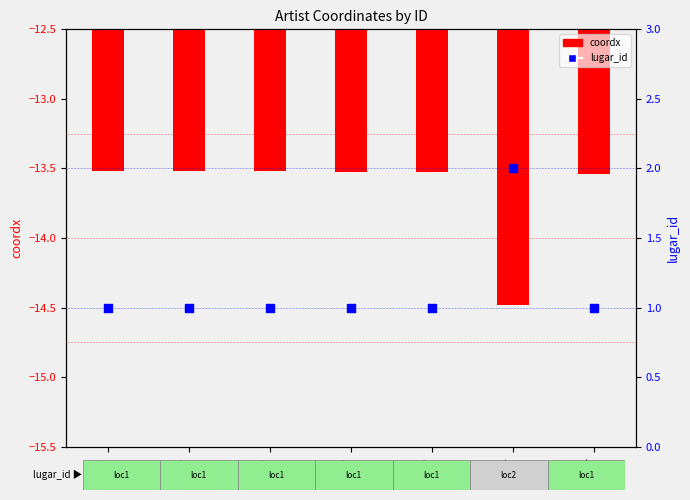

What is the total value across all series at ID_6?

-12.5